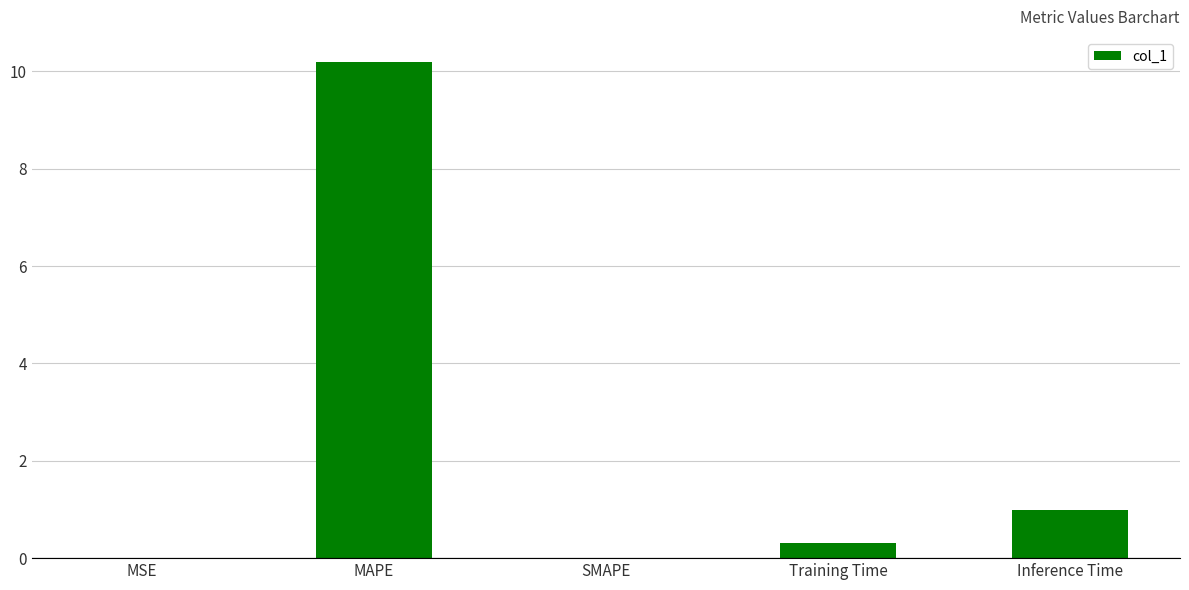

True or false: the data shows 5.5 at SMAPE.

False